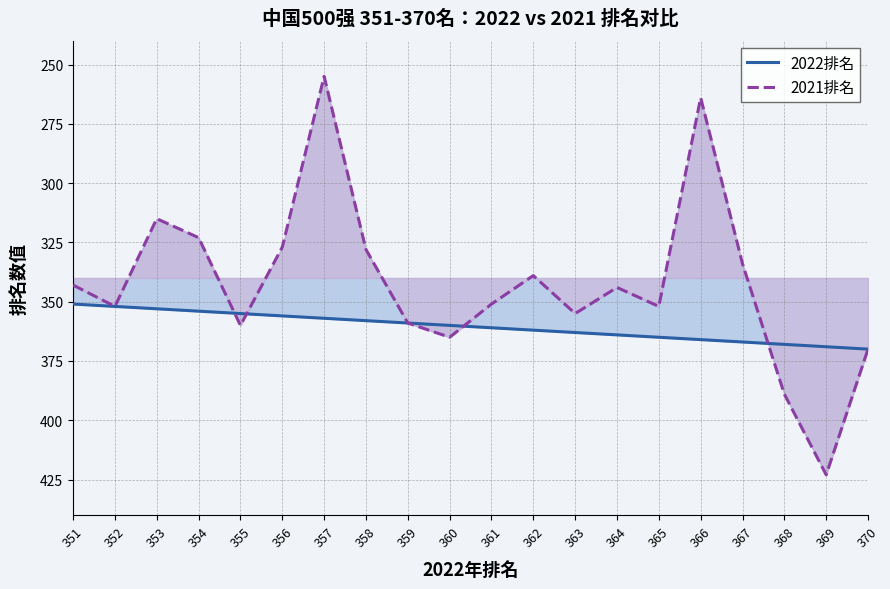

Read the 2021排名 value at 361.

351